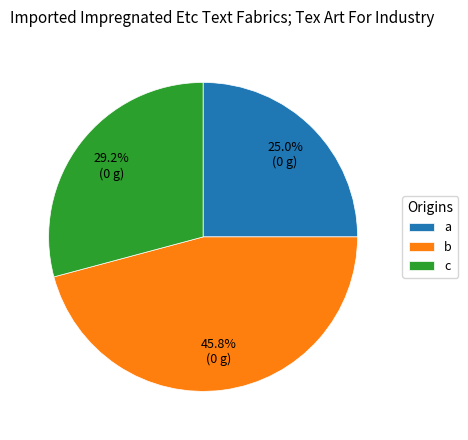

Count the number of slices in the pie.

3